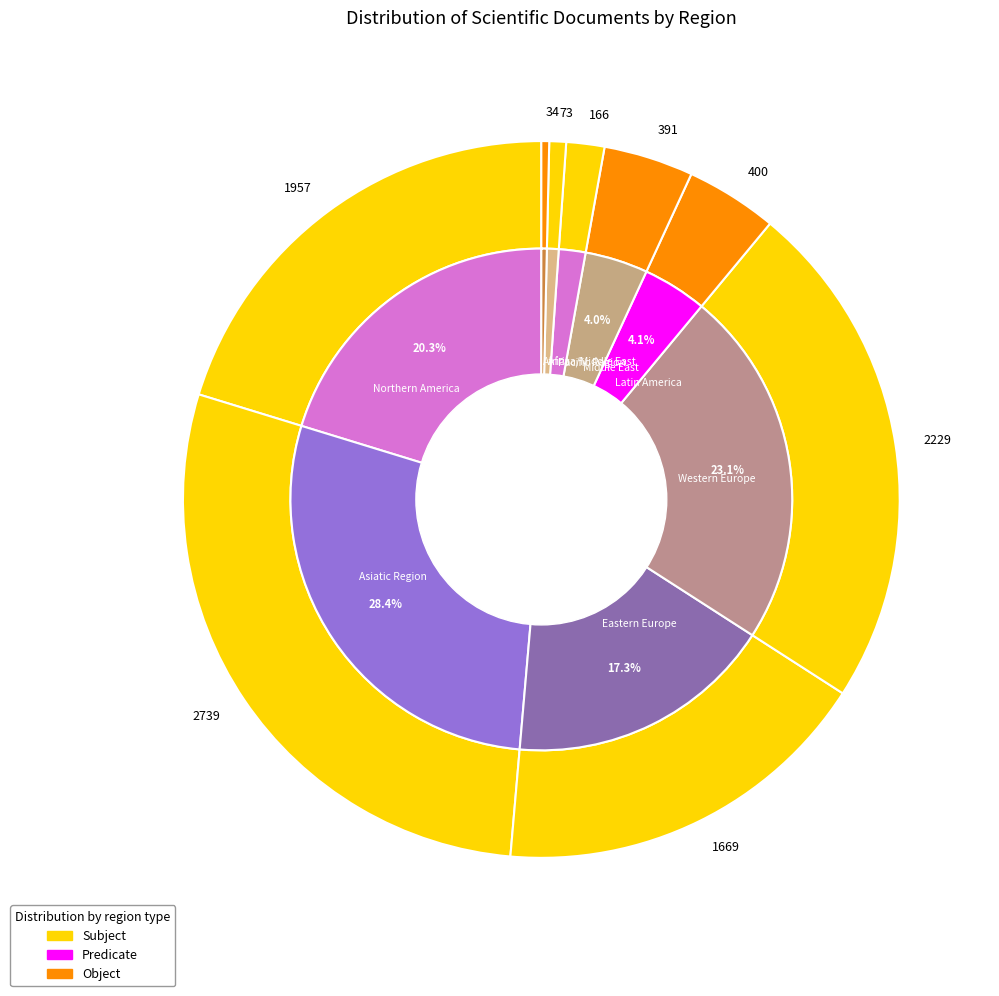

Which category has the biggest portion of the pie?

Asiatic Region